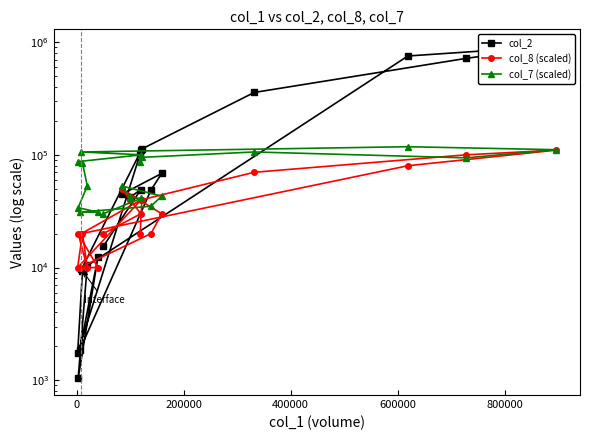

Where is the first local maximum for col_2?

600000